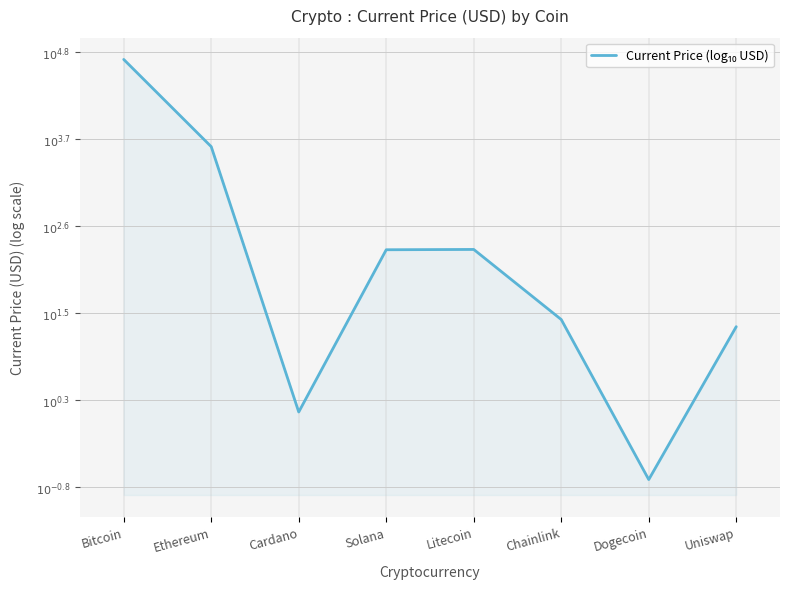

List the labels in order of value, smallest first.

Dogecoin, Cardano, Uniswap, Chainlink, Solana, Litecoin, Ethereum, Bitcoin